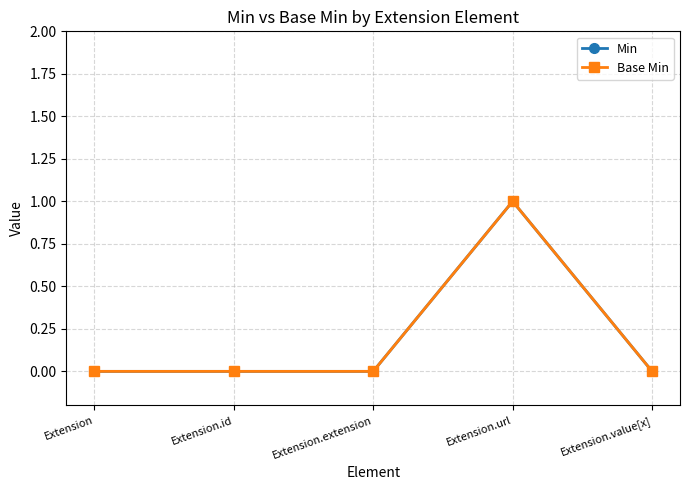

What is the sum of the Min values at Extension.id and Extension.url?

1